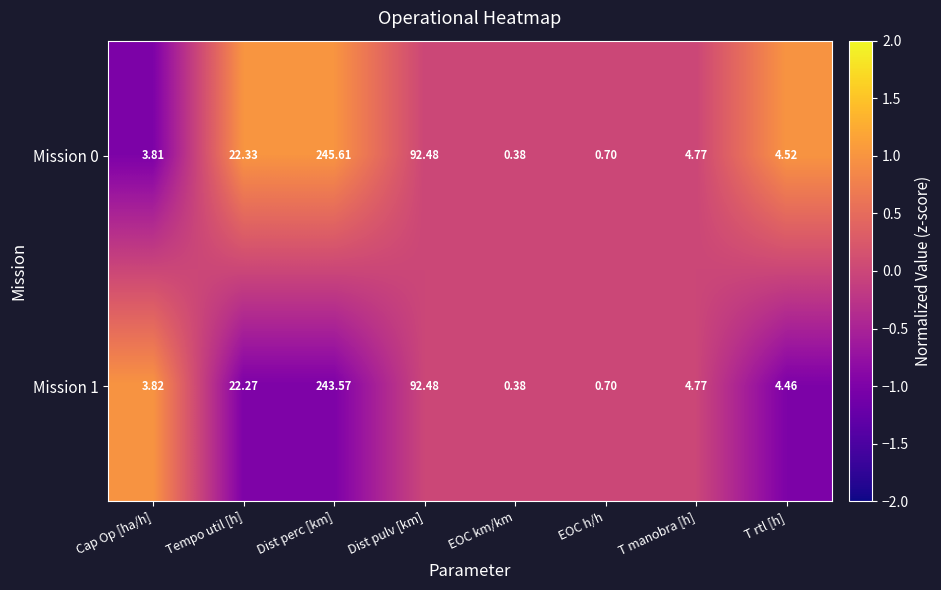

How many data points in Mission 1 are less than 4?

3